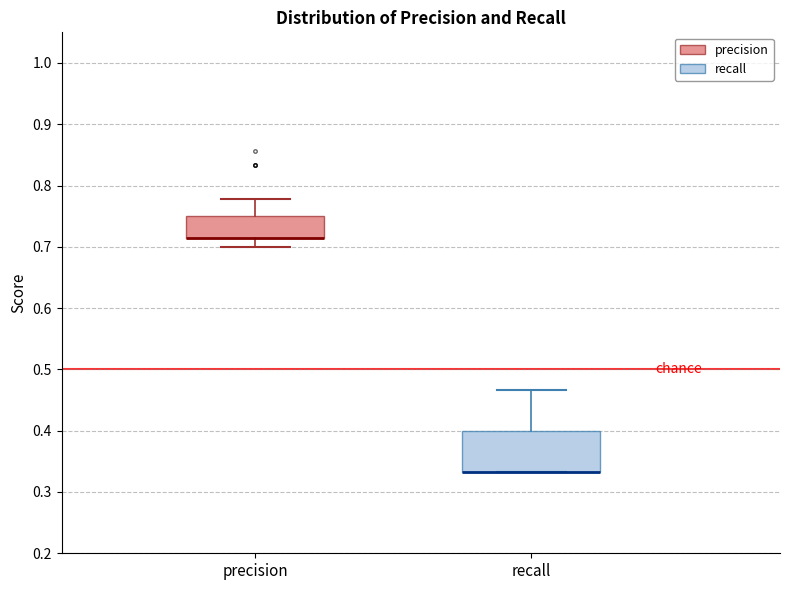

Reading left to right, transcribe this box plot: for each box, give where its median line is, the range the box spans, and where its two whiskers end, as read against the y-axis. The values are not printed on the chart, so give them approximately, as read against the axis.

precision: median 0.71 (drawn on the box's lower edge), box 0.71 to 0.75, whiskers 0.70 to 0.78
recall: median 0.33 (drawn on the box's lower edge), box 0.33 to 0.40, whiskers 0.33 to 0.47